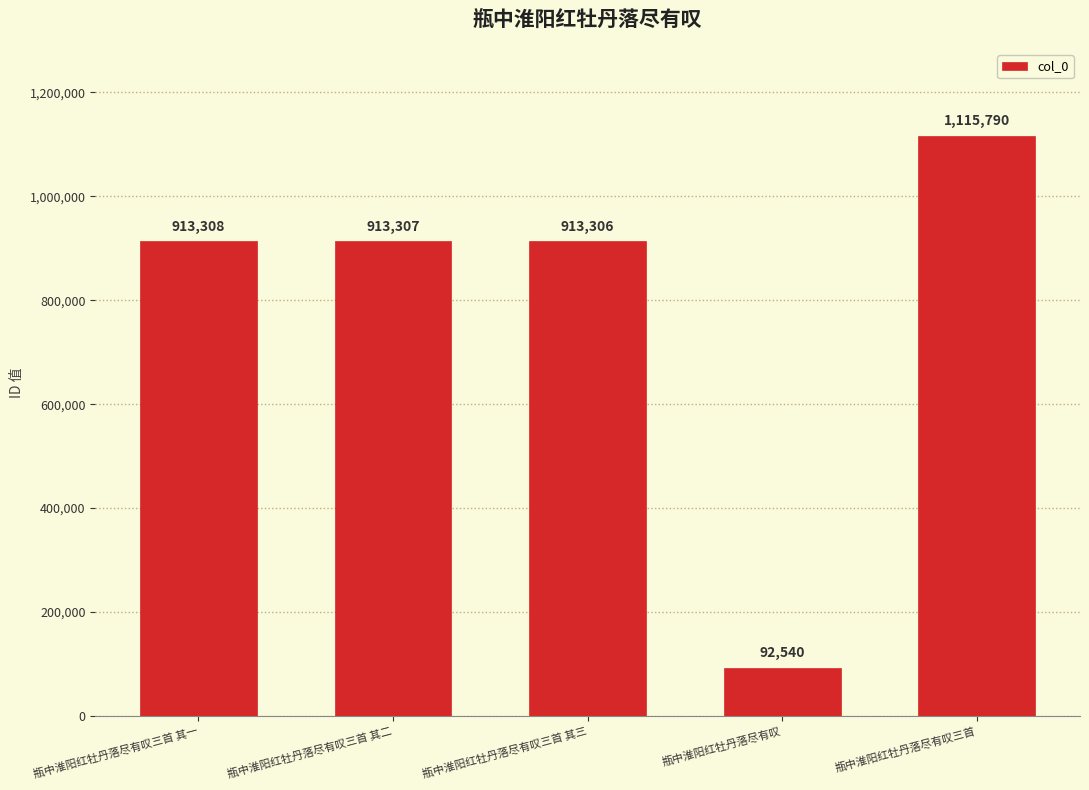

The chart shows a value of 92540 at 瓶中淮阳红牡丹落尽有叹. True or false?

True